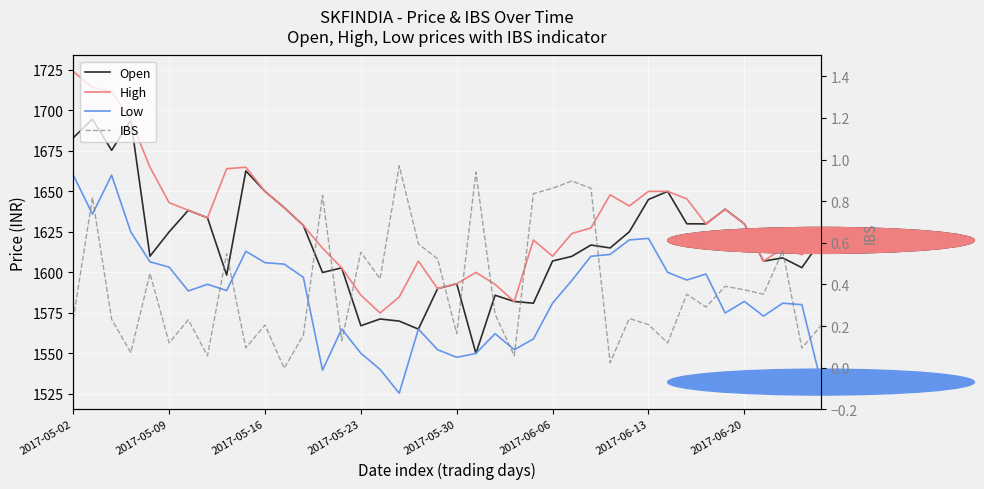

At which category is the sum across all series the highest?

2017-05-02